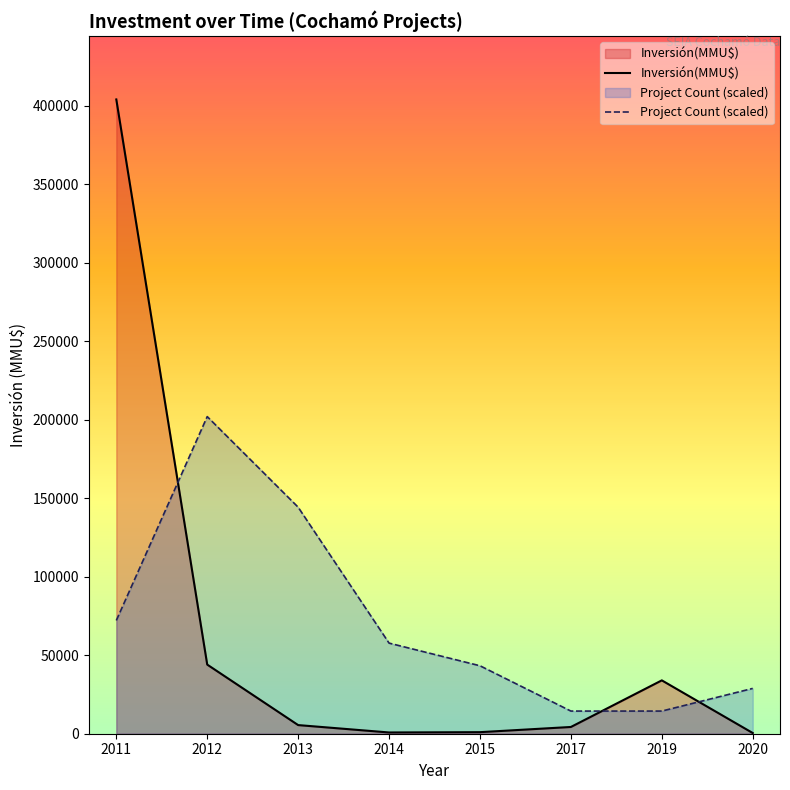

What is the value of the Inversión(MMU$) point at the 6th from the left?

4300.0